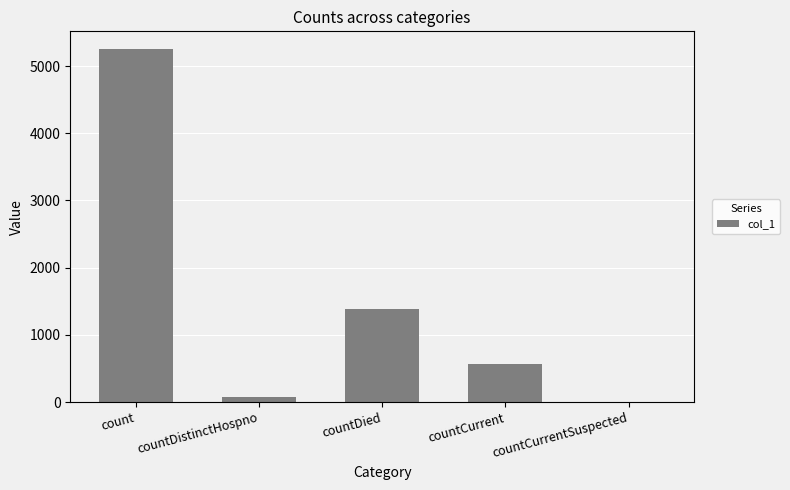

Is it true that the value at count is 3324?

False